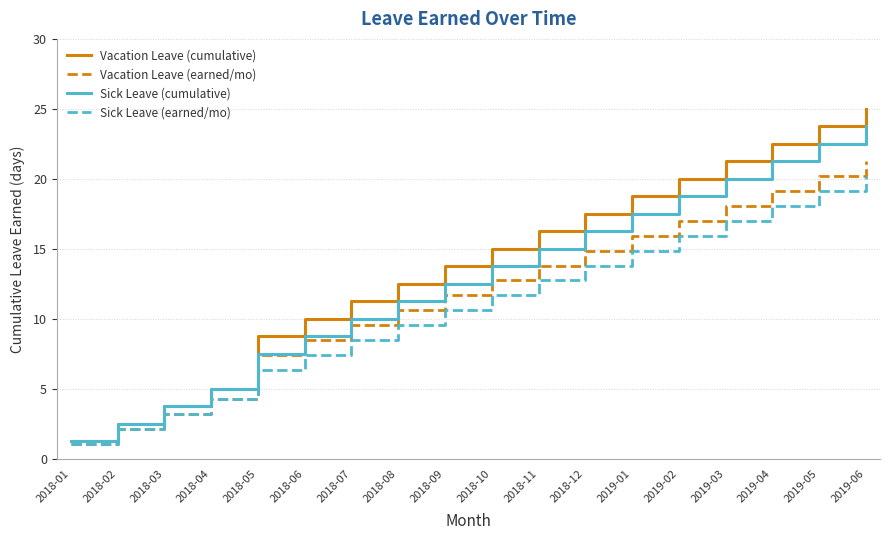

What is the difference between the maximum and minimum values in the Vacation Leave (earned/mo) series?

20.2